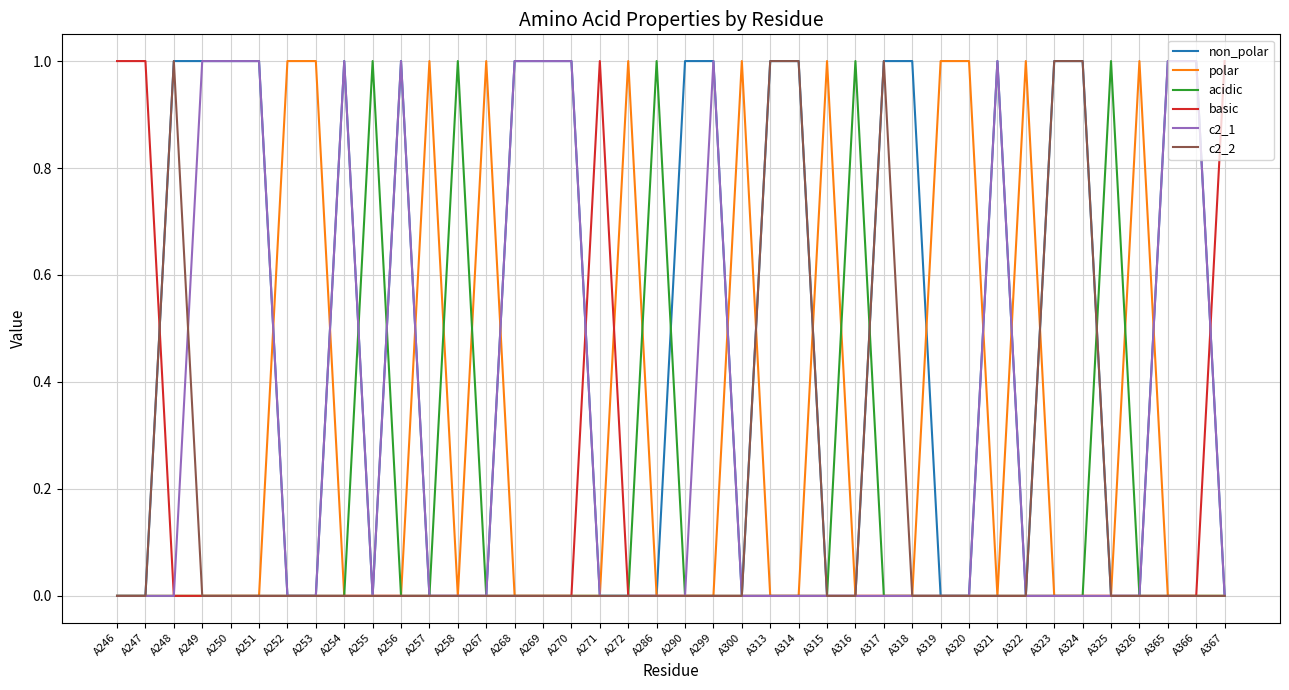

Which series has the largest total across all categories?

non_polar